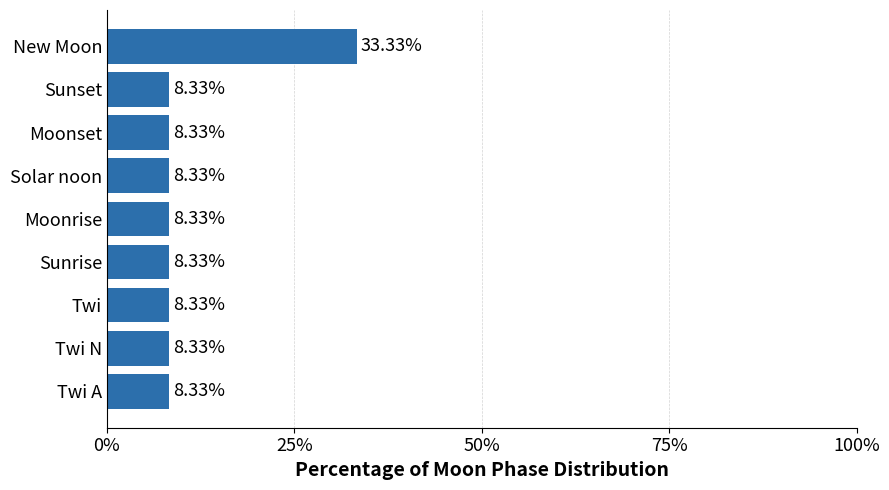

What is the difference between the maximum and minimum values?

25.0